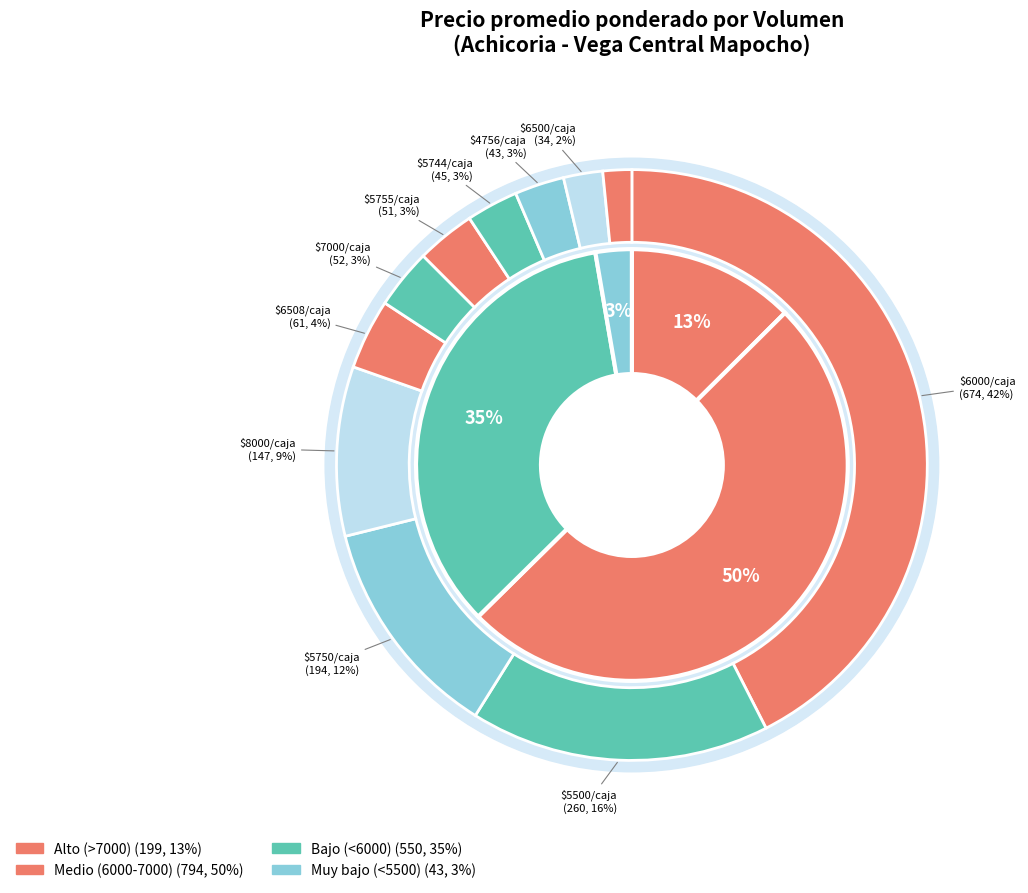

Does any single category account for the majority?

No